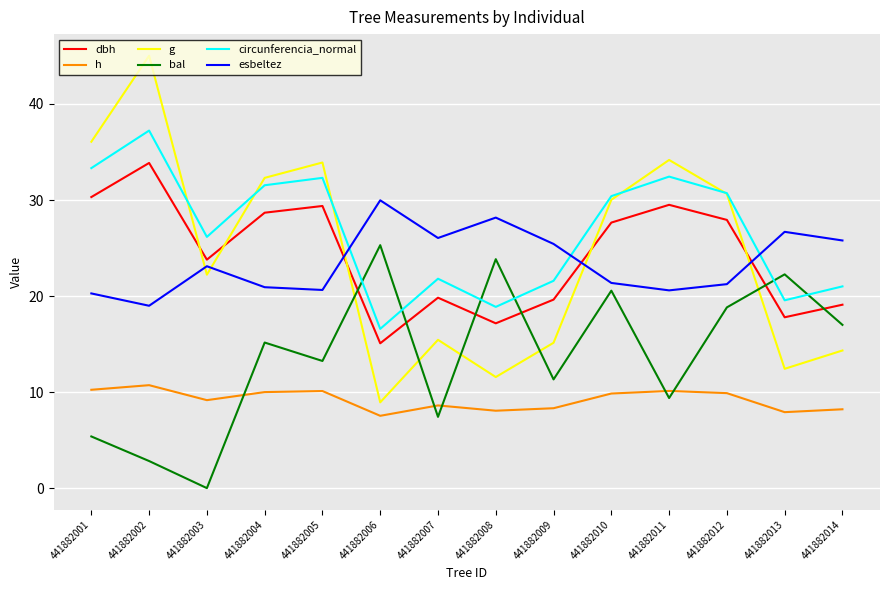

List the labels in order of bal value, smallest first.

441882003, 441882002, 441882001, 441882007, 441882011, 441882009, 441882005, 441882004, 441882014, 441882012, 441882010, 441882013, 441882008, 441882006